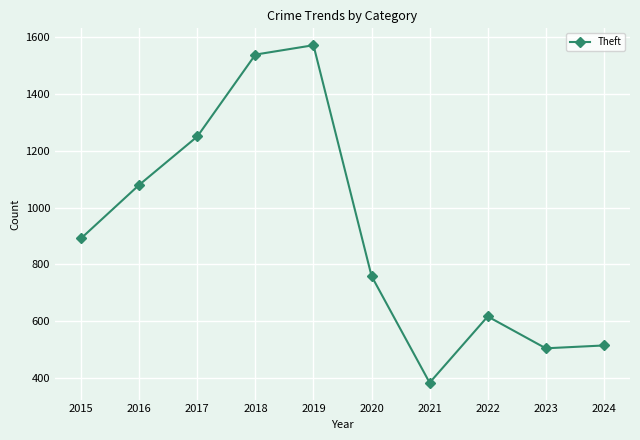

What is the minimum value shown in the chart?

384